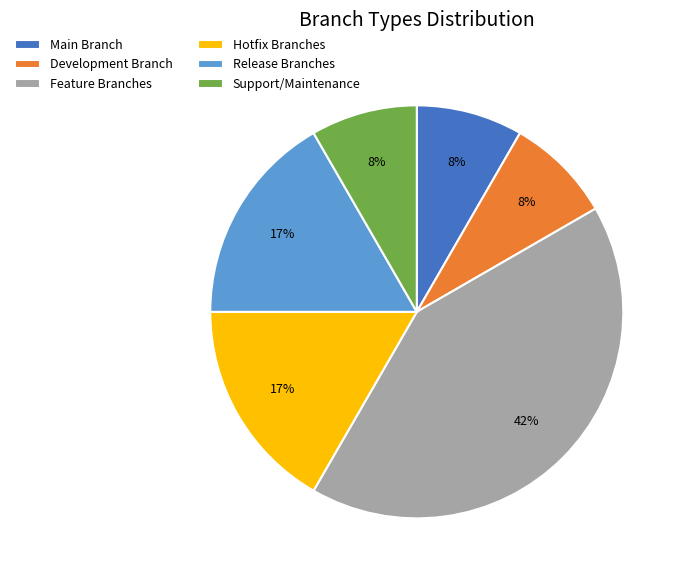

Which slice is the largest?

Feature Branches